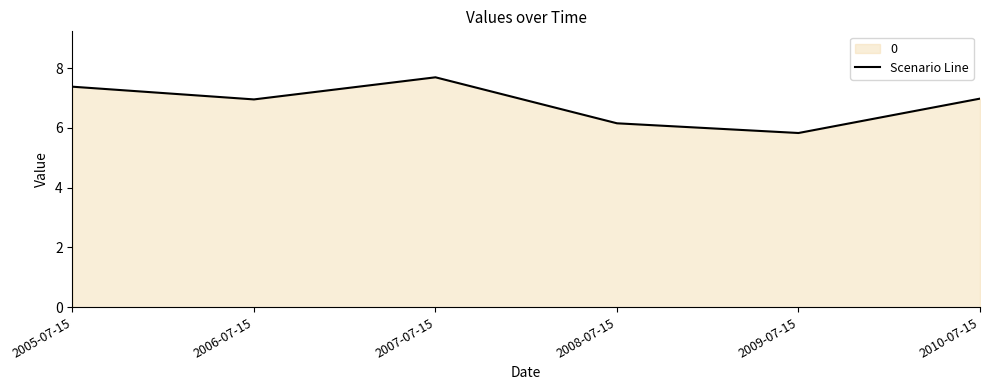

The chart shows a value of 2.6 at 2005-07-15. True or false?

False